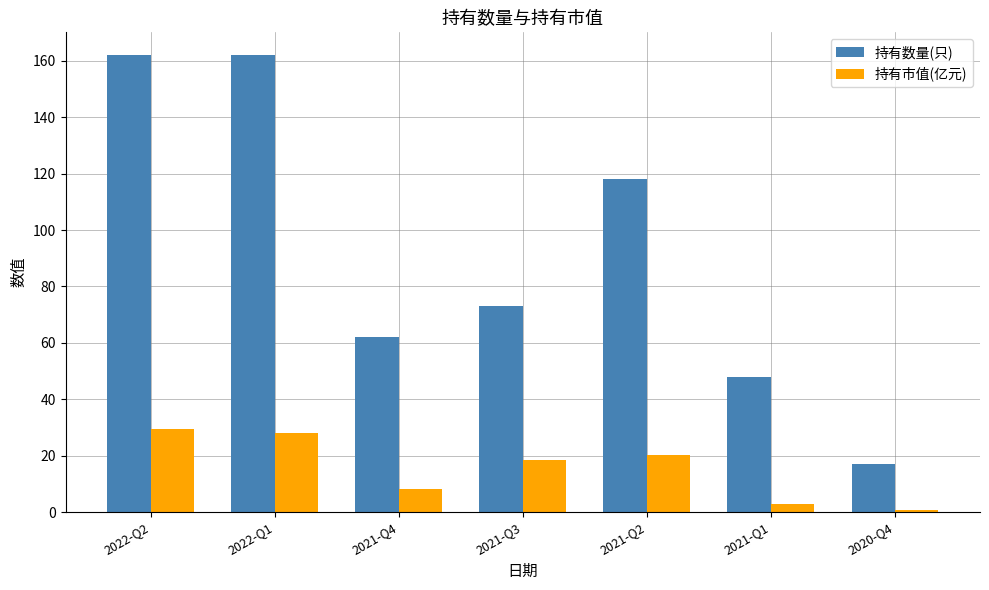

At how many categories does at least one series exceed 105?

3